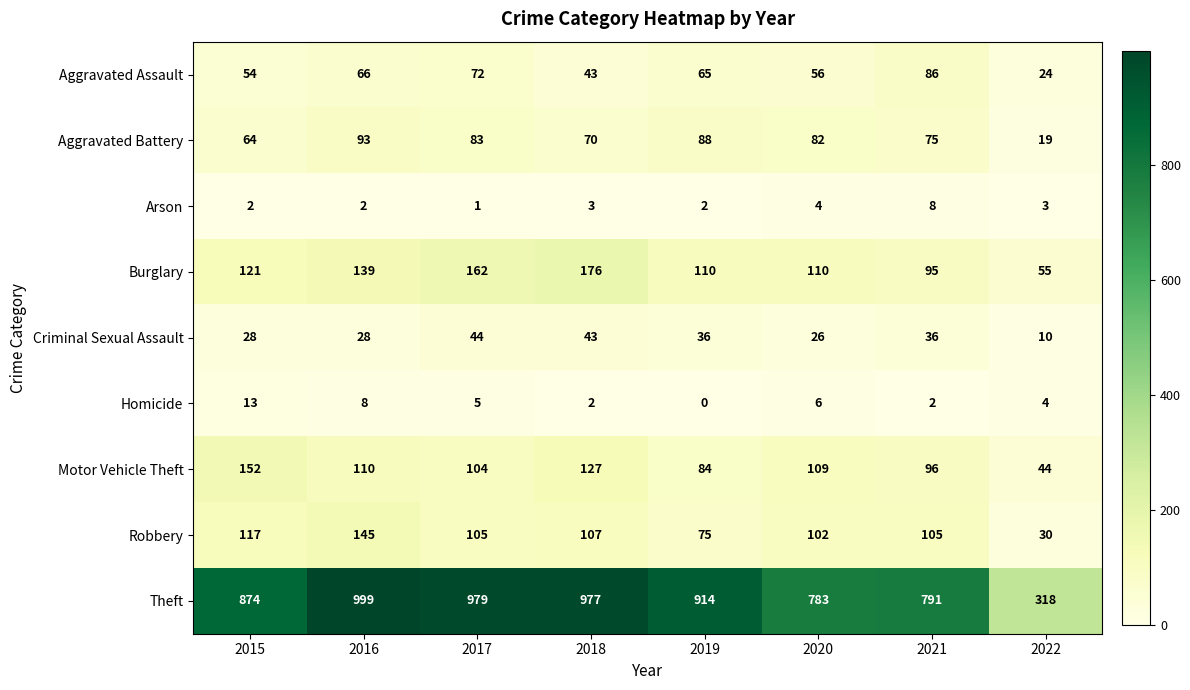

Rank the series at 2019 from highest to lowest value.

Theft, Burglary, Aggravated Battery, Motor Vehicle Theft, Robbery, Aggravated Assault, Criminal Sexual Assault, Arson, Homicide